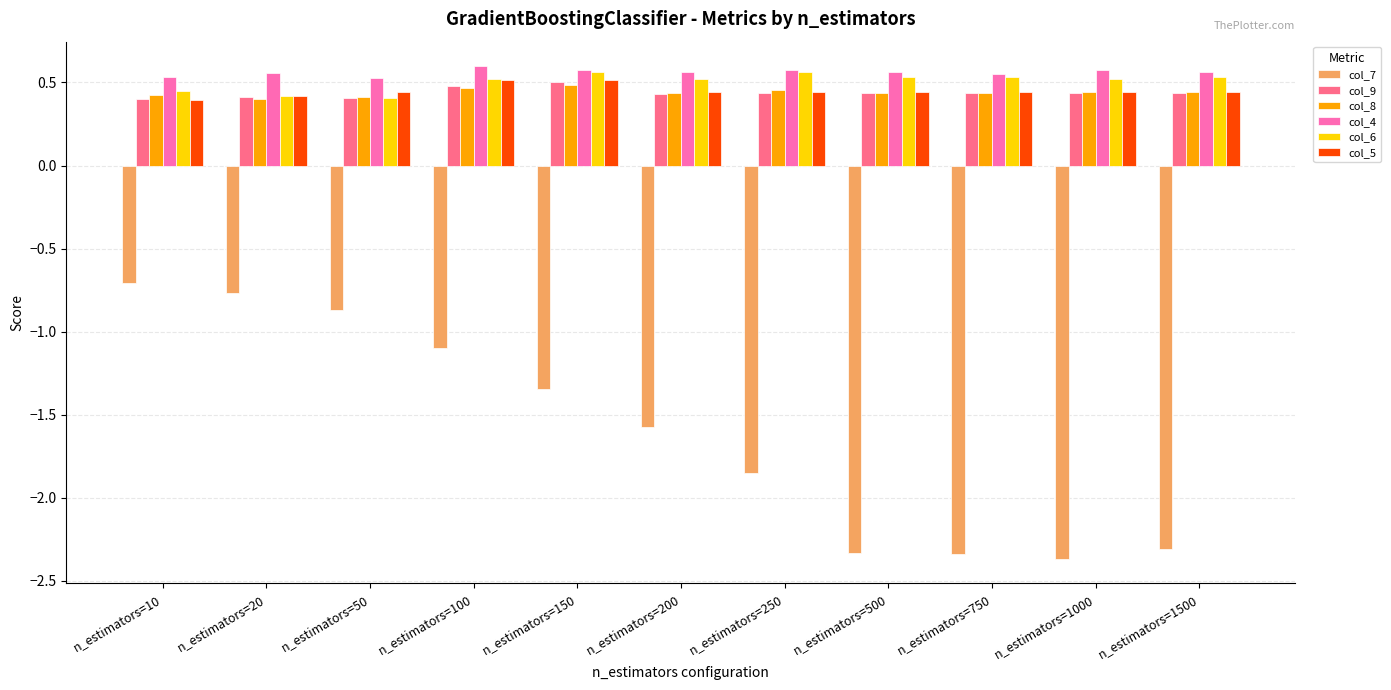

What is the difference between the highest and lowest values at n_estimators=10?

1.2